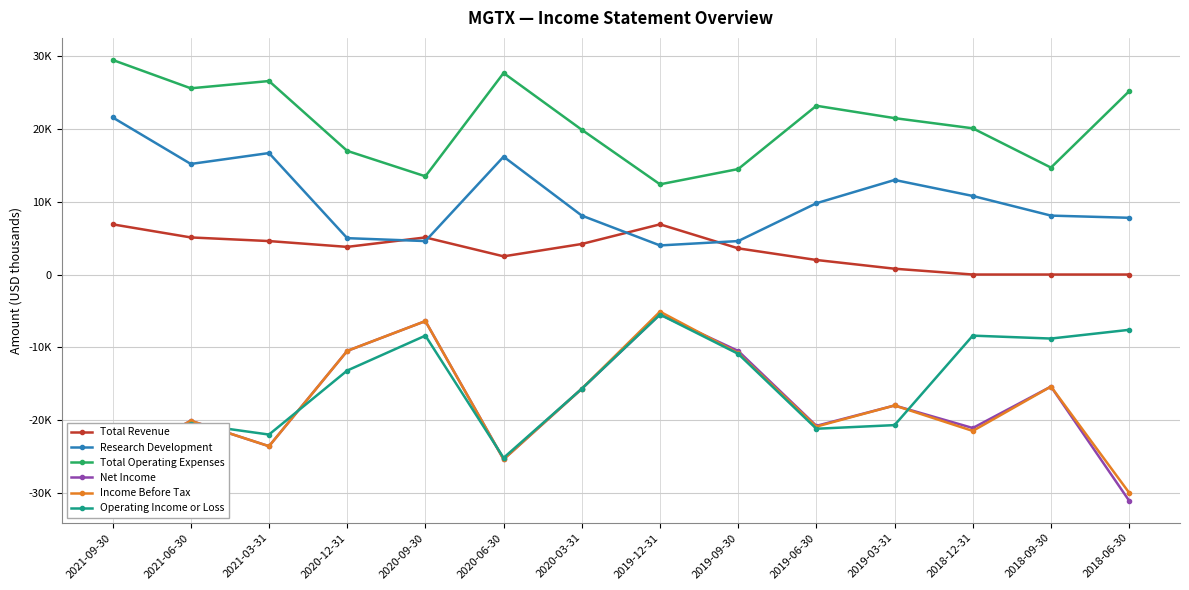

At which category does Research Development reach its first local peak?

2021-03-31